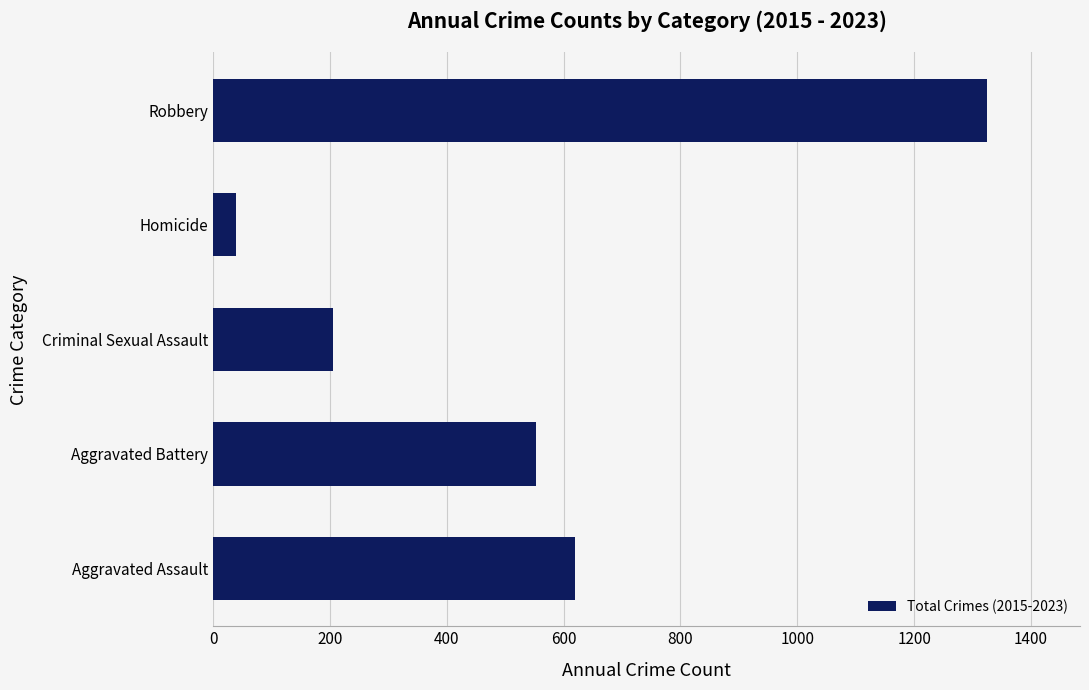

List the labels in order of value, smallest first.

Homicide, Criminal Sexual Assault, Aggravated Battery, Aggravated Assault, Robbery